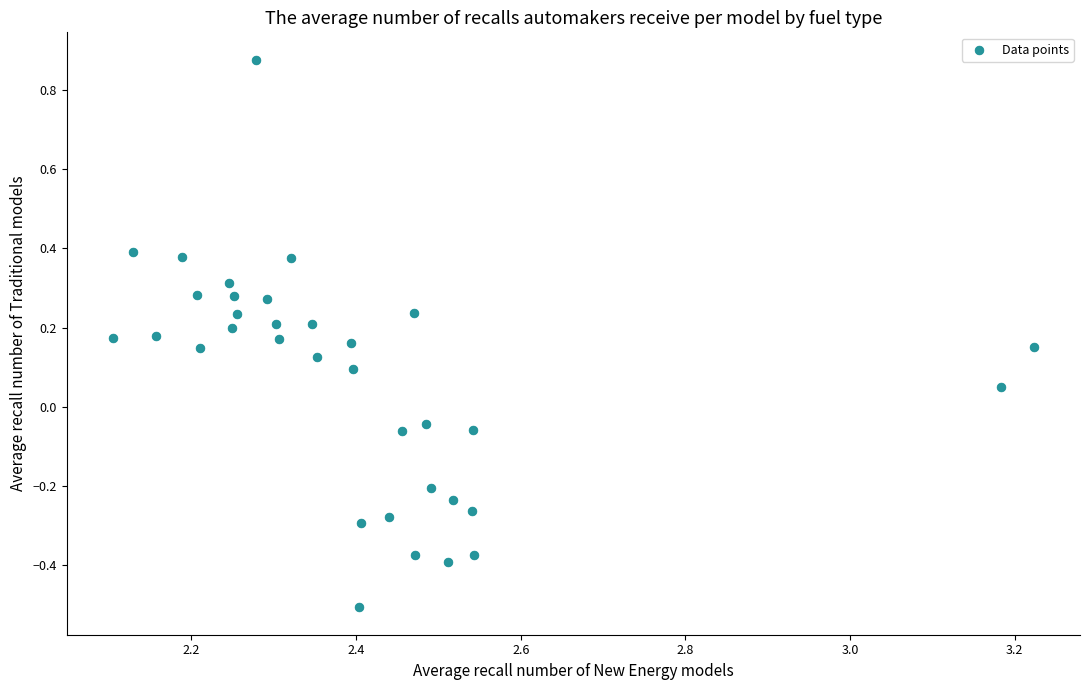

What is the range of X values (max minus min)?

1.1